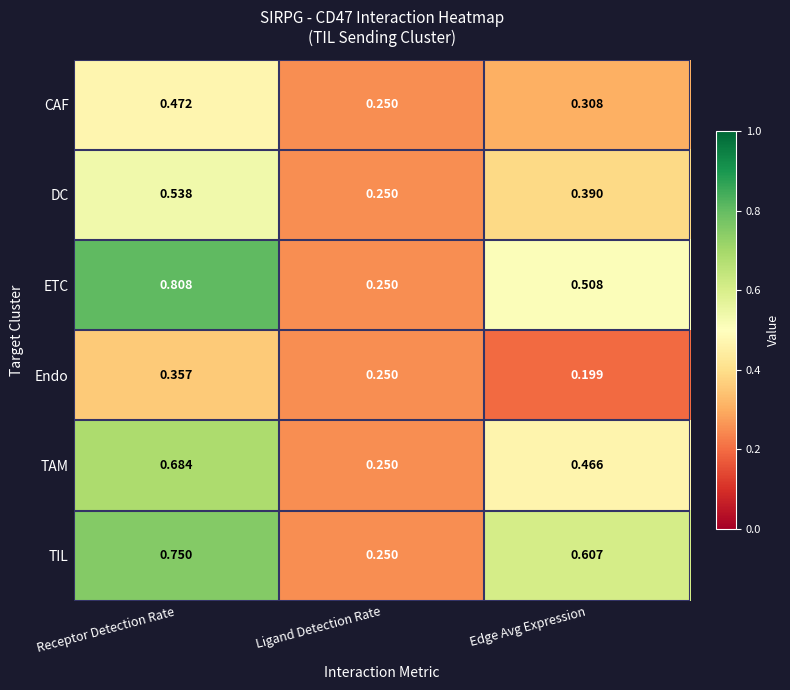

Which series has the largest total across all categories?

TIL